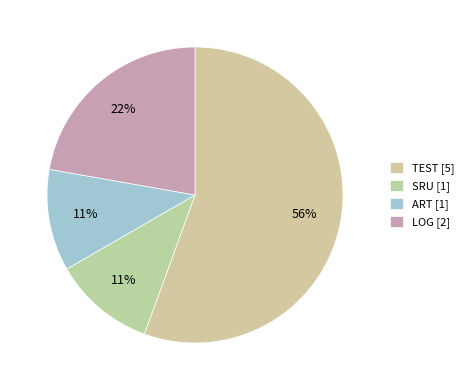

To the nearest percent, what percentage of the pie is SRU?

11%